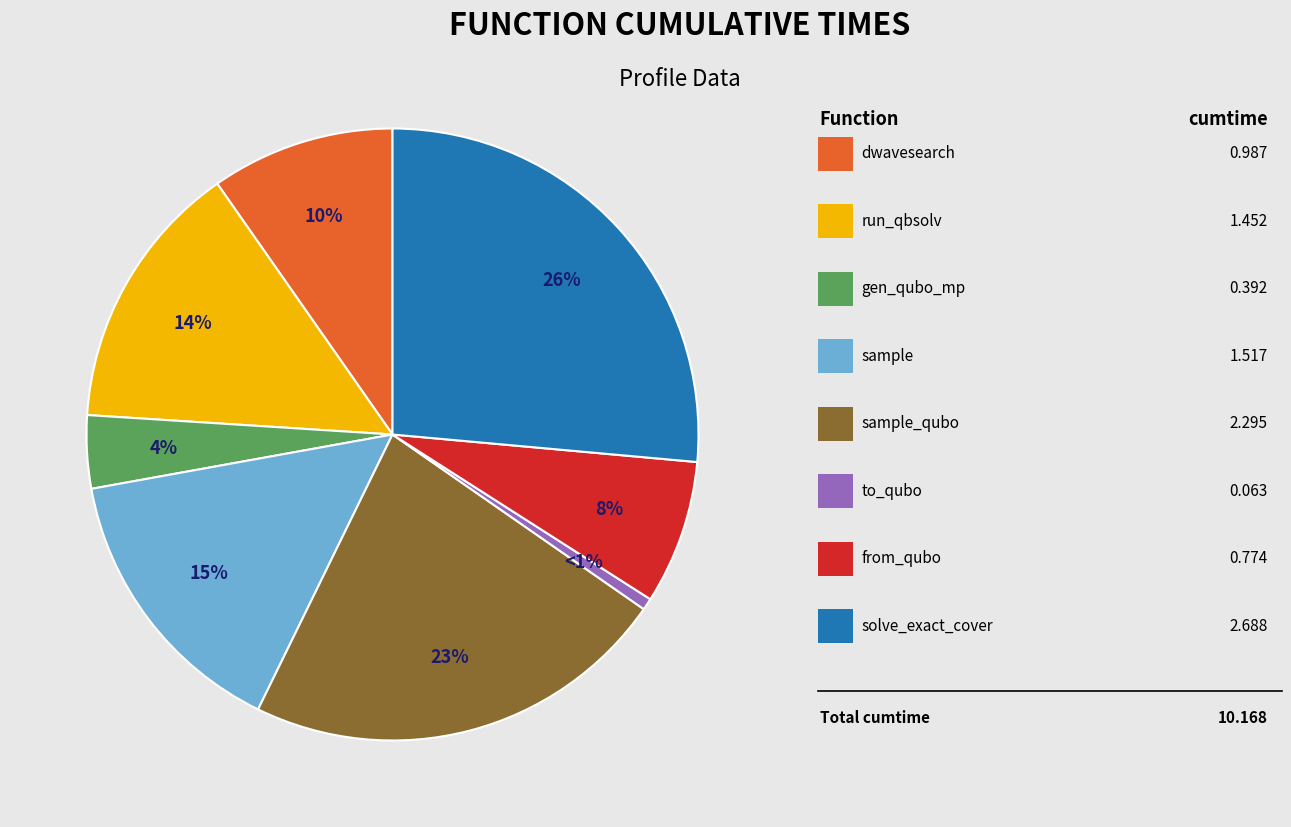

To the nearest percent, what is the average slice percentage?

12%